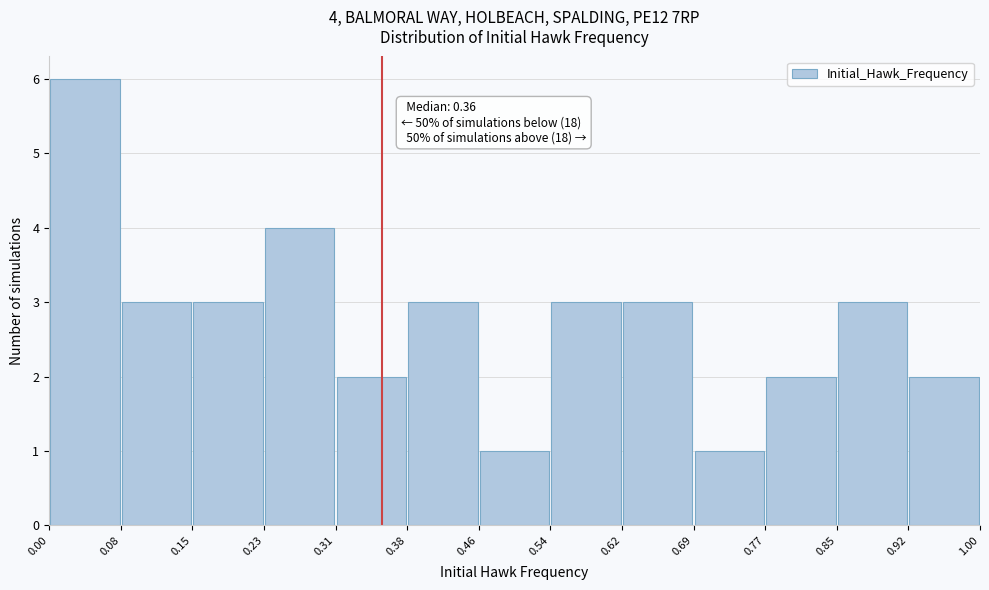

Which range on the x-axis has the tallest bar?

0.00 to 0.08